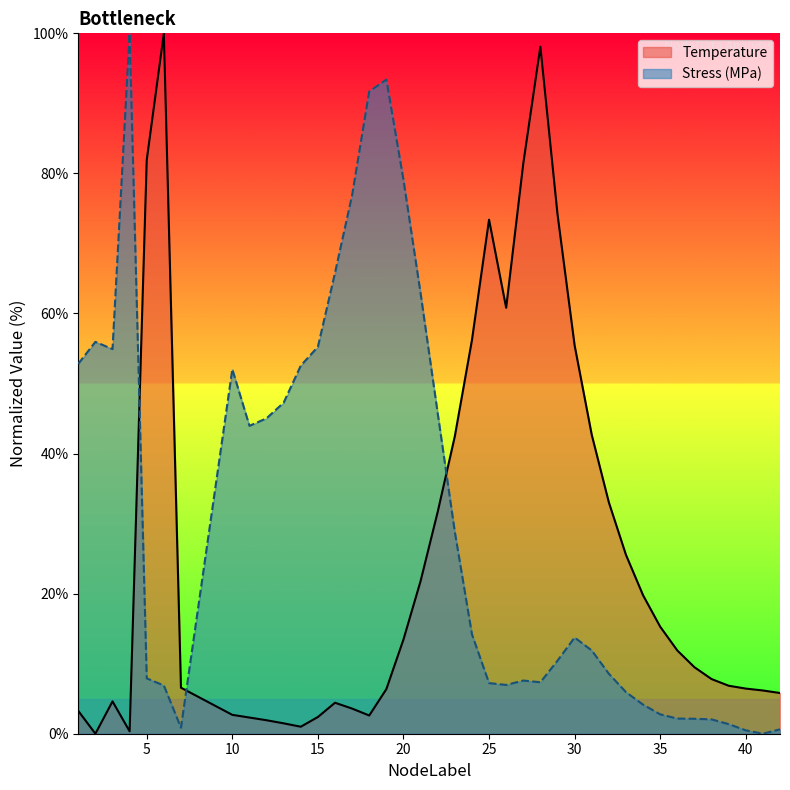

Rank the series at 22 from lowest to highest value.

Temperature, Stress_MPa